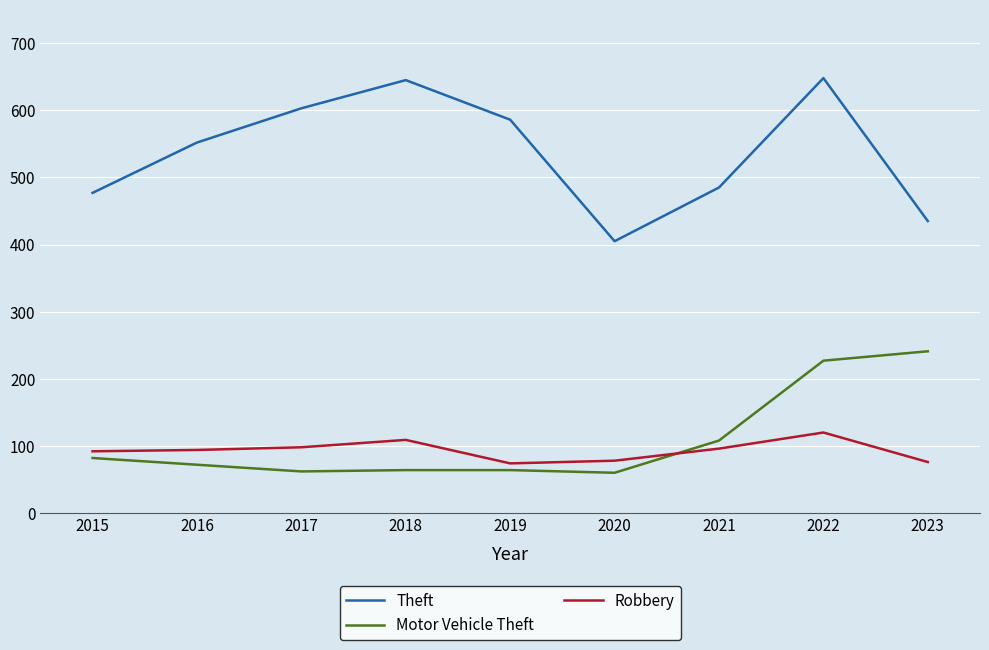

Which series has the largest total across all categories?

Theft